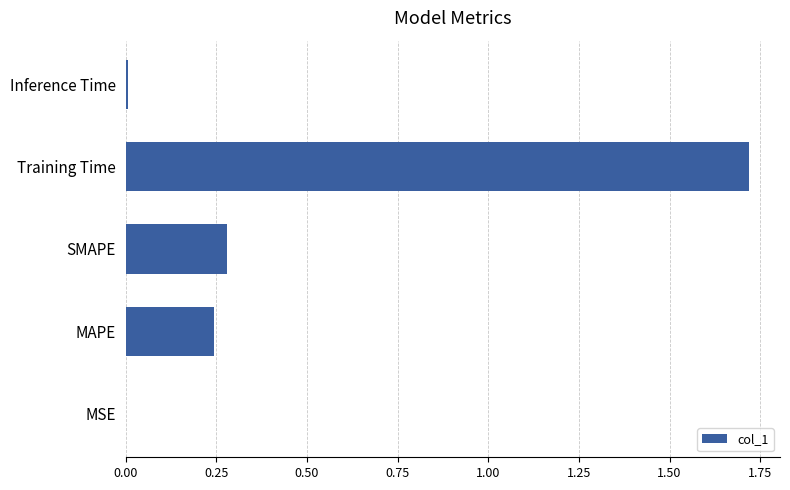

What is the average value?

0.4